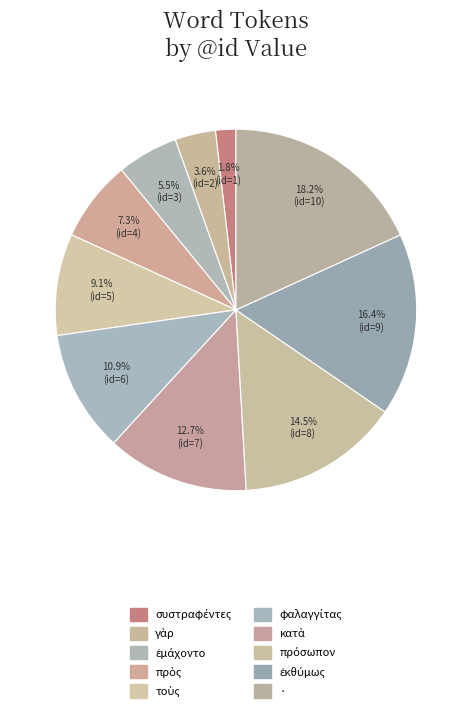

Is πρόσωπον the majority of the pie?

No